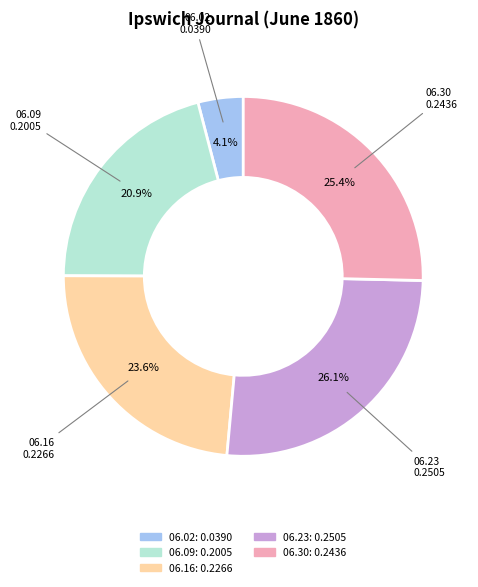

Count the number of slices in the pie.

5